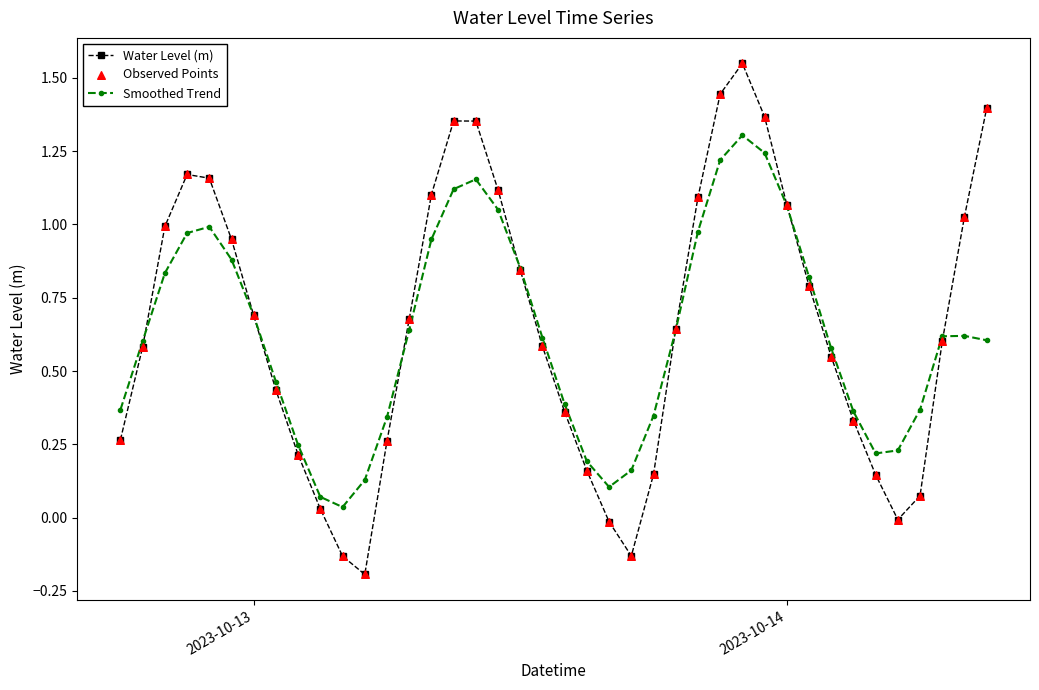

Which series has the widest spread of values?

Water Level (m)